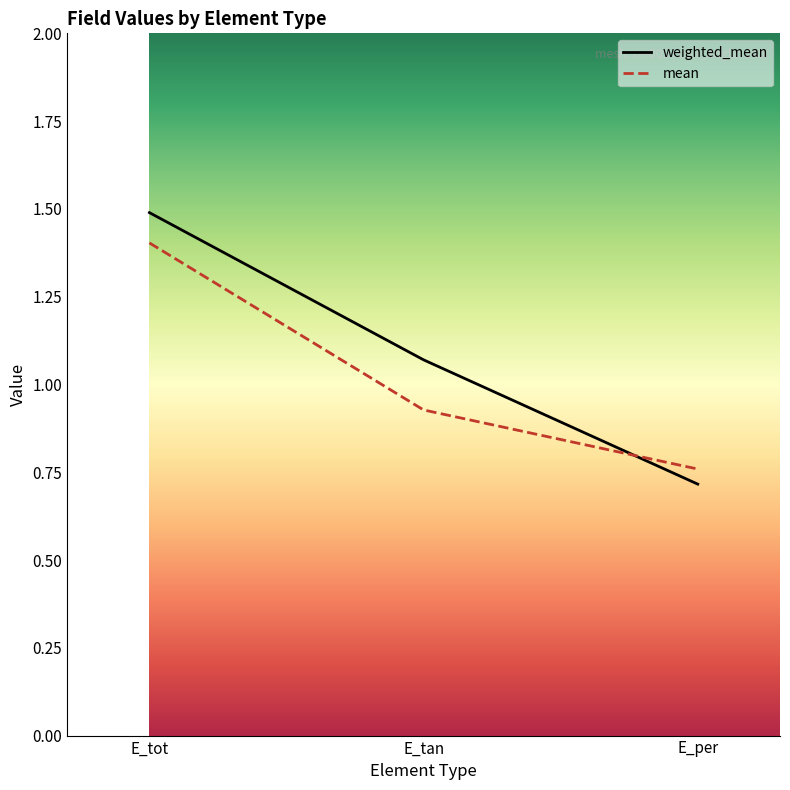

Rank the series at E_tot from highest to lowest value.

weighted_mean, mean